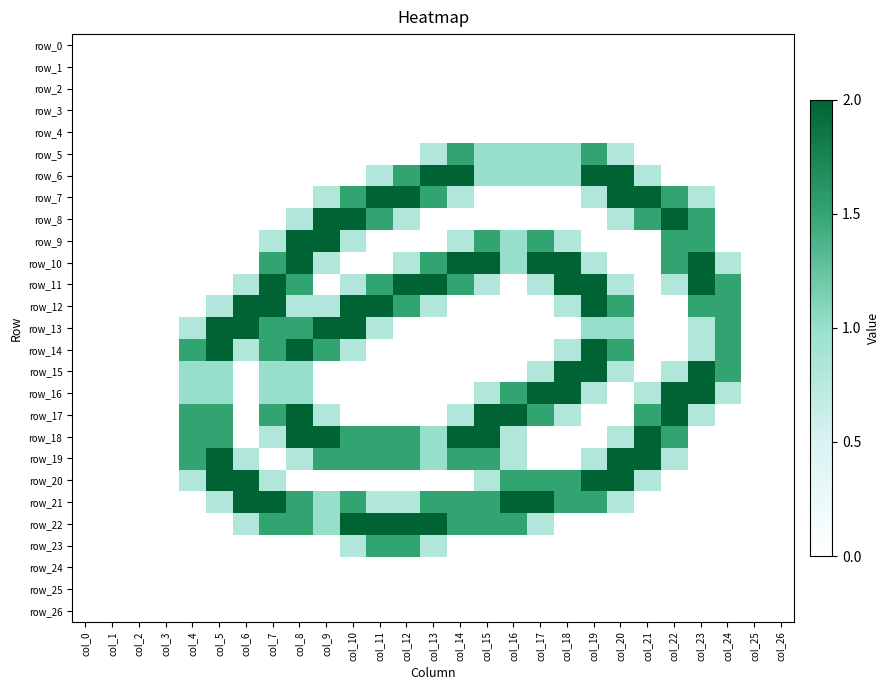

What is the average value of the row_21 series?

0.8